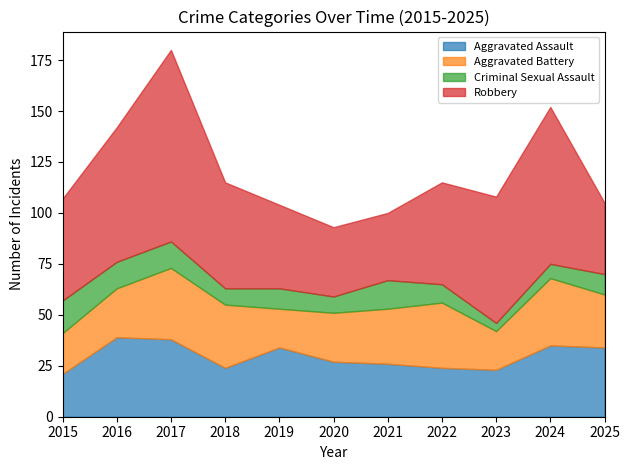

True or false: Aggravated Battery and Criminal Sexual Assault intersect in this chart.

False